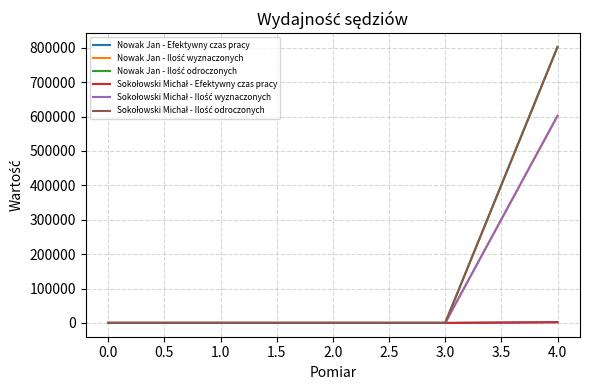

At how many categories does at least one series exceed 105134?

1